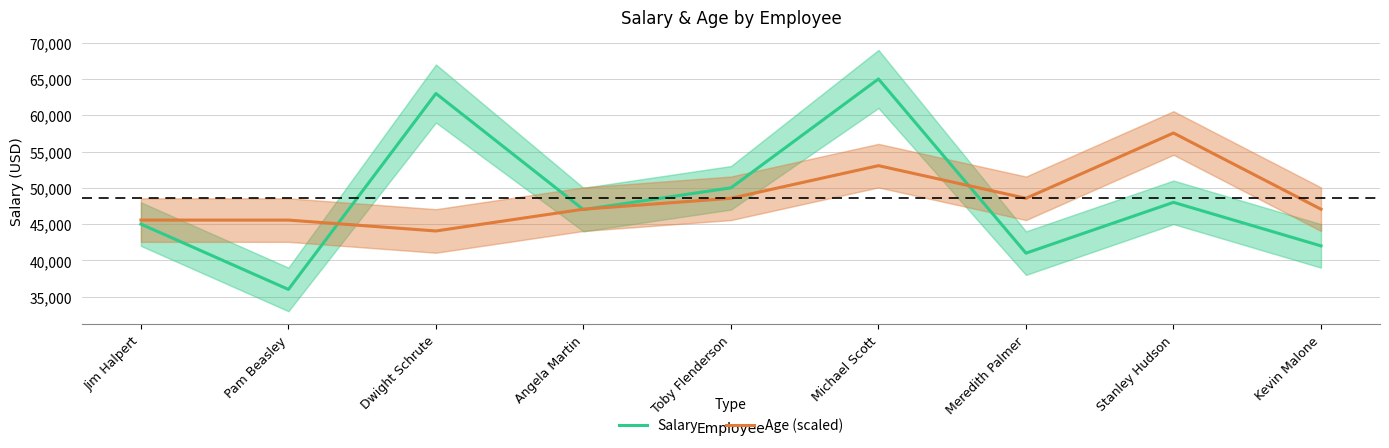

The value of Age (scaled) at Jim Halpert is 30281.4. True or false?

False